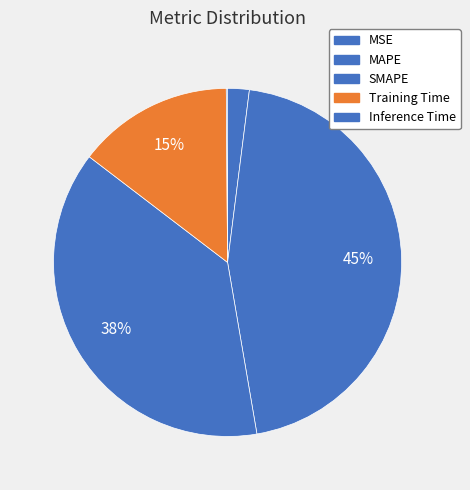

The SMAPE slice represents 38% of the pie. True or false?

True